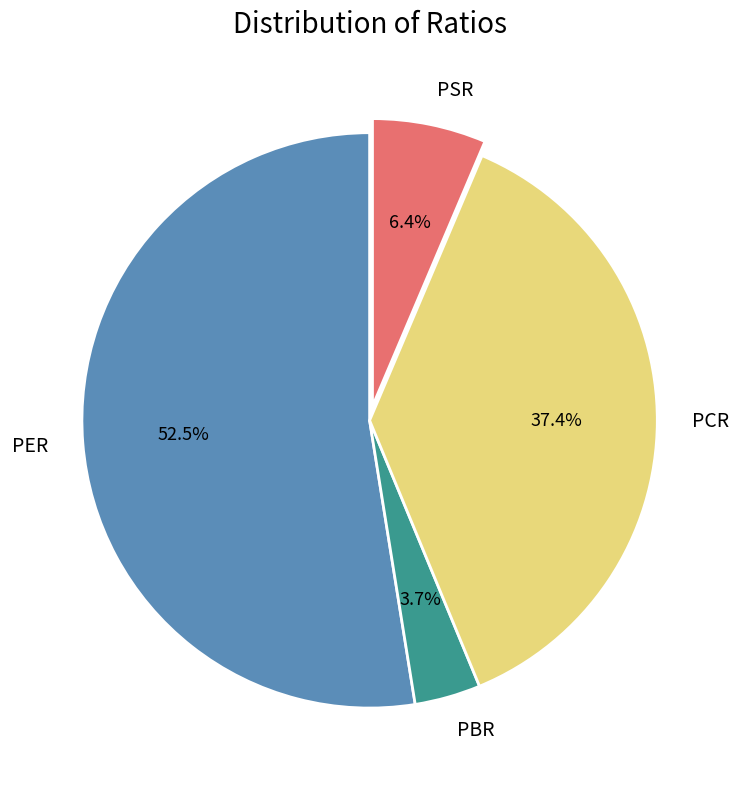

To the nearest percent, what is the difference between the PER and PSR slice percentages?

46%